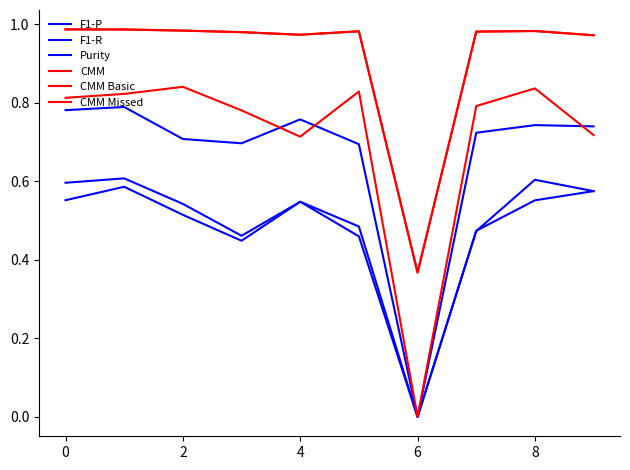

True or false: Purity and F1-P intersect in this chart.

False